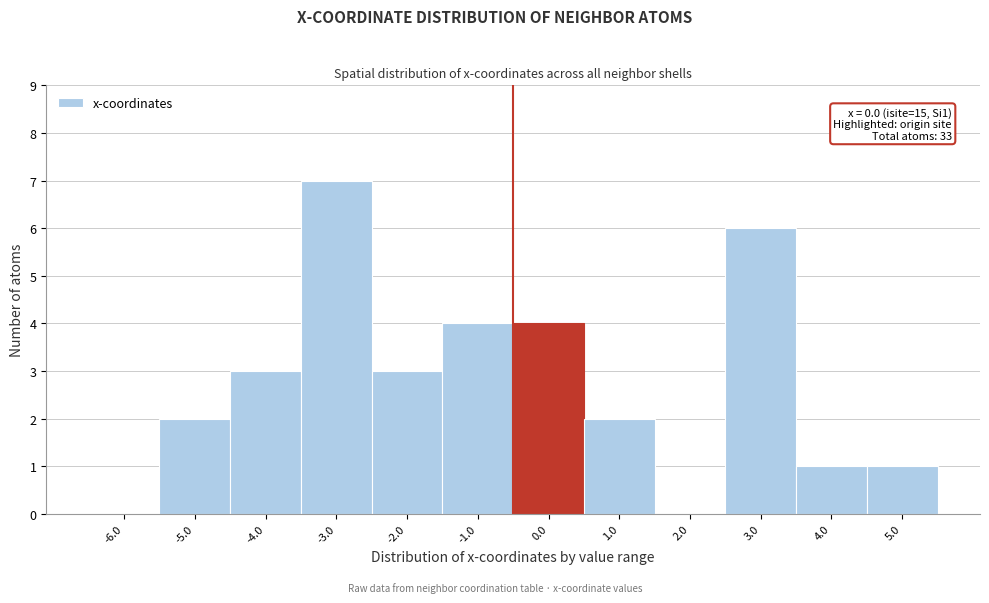

Reading left to right, list all the values displayed in this chart.

-6.0=0	-5.0=2	-4.0=3	-3.0=7	-2.0=3	-1.0=4	0.0=4	1.0=2	2.0=0	3.0=6	4.0=1	5.0=1